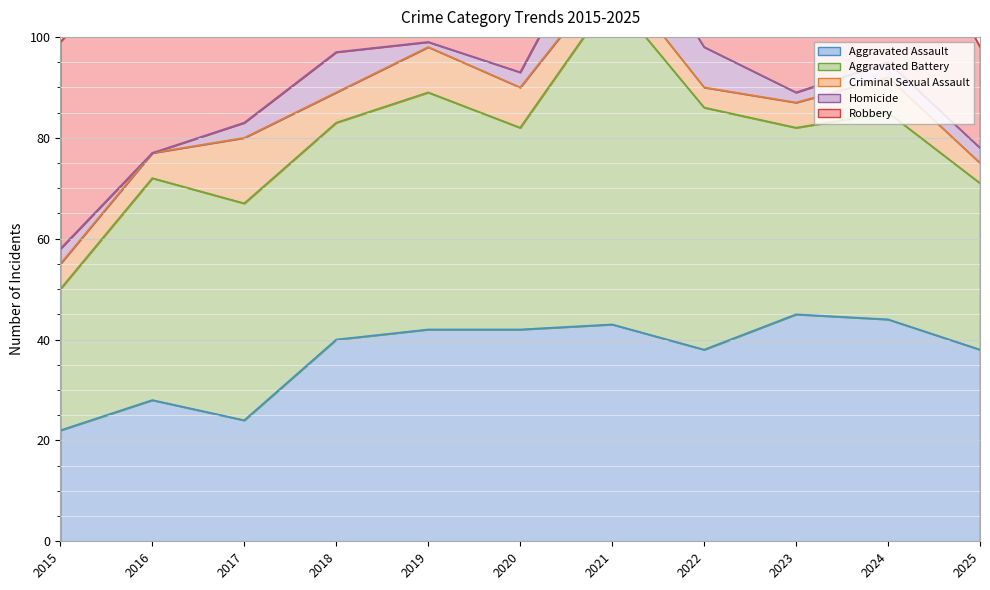

Which has a higher value, 2015 or 2020?

2020